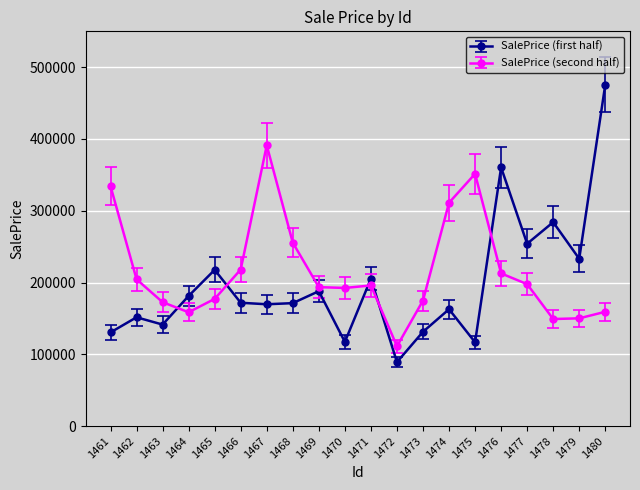

At which label does SalePrice (first half) reach its minimum?

1472